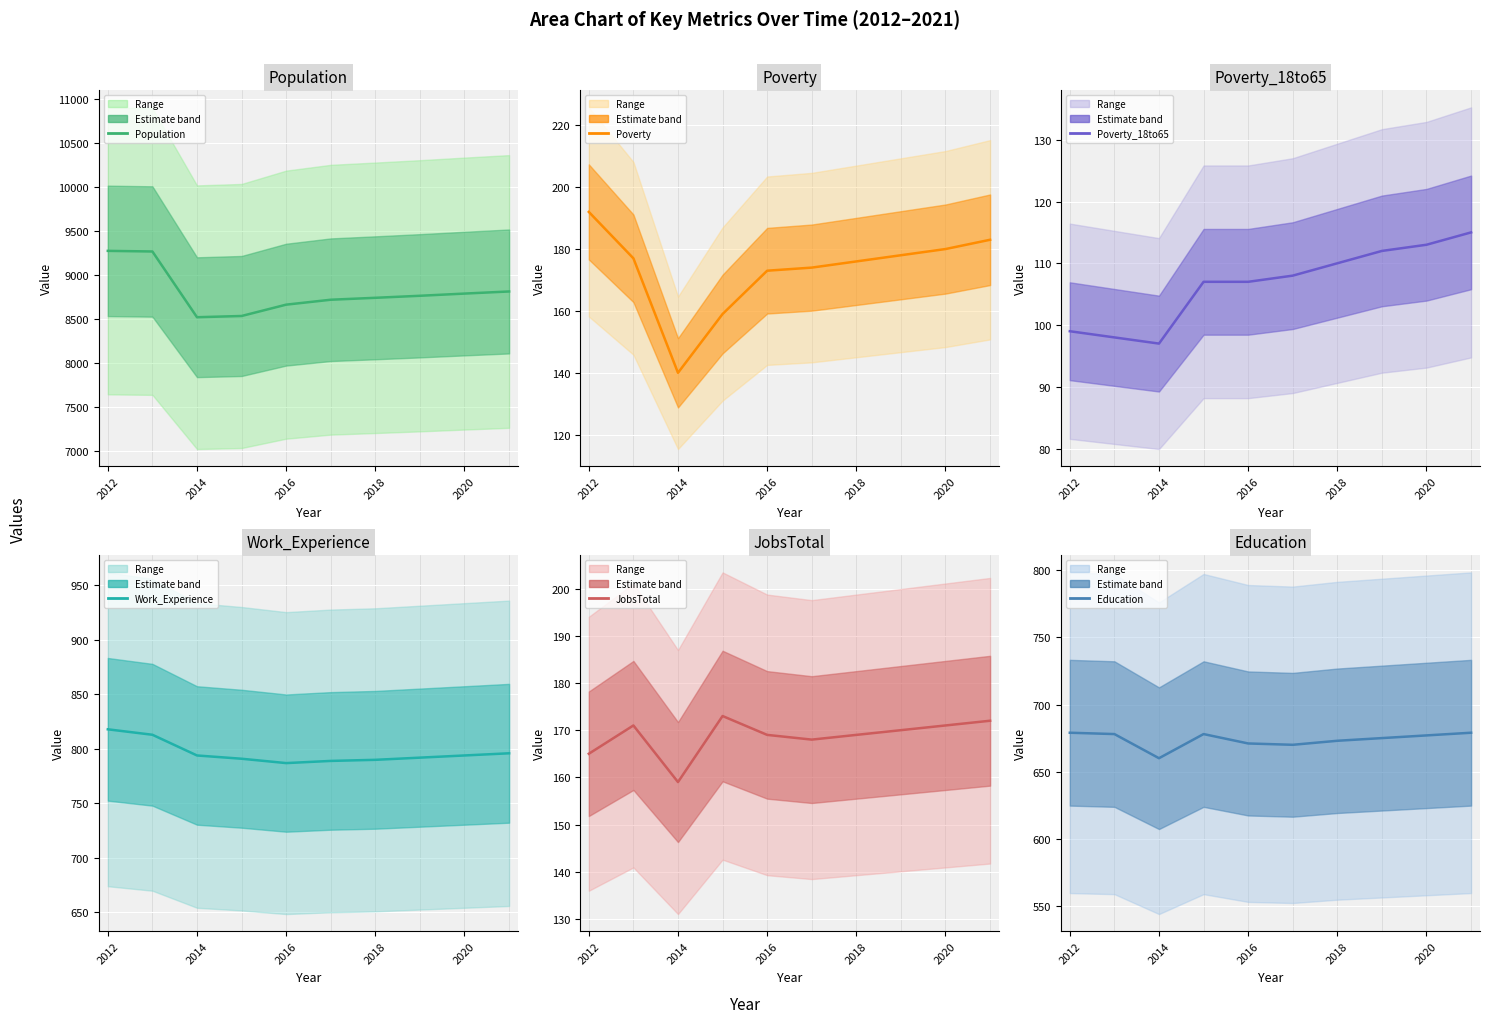

True or false: Poverty has more than 0 interior local peaks.

False